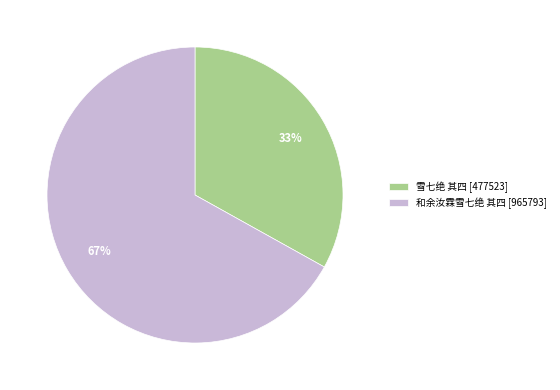

To the nearest percent, what percentage of the pie is 和余汝霖雪七绝 其四?

67%